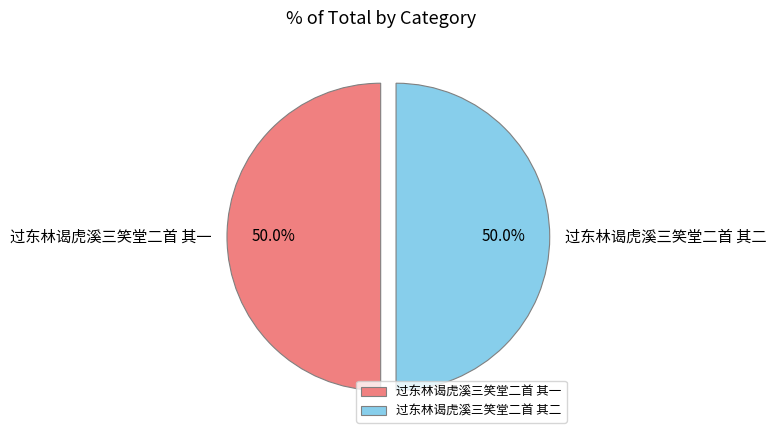

Is the sum of 过东林谒虎溪三笑堂二首 其一 and 过东林谒虎溪三笑堂二首 其二 greater than half?

Yes